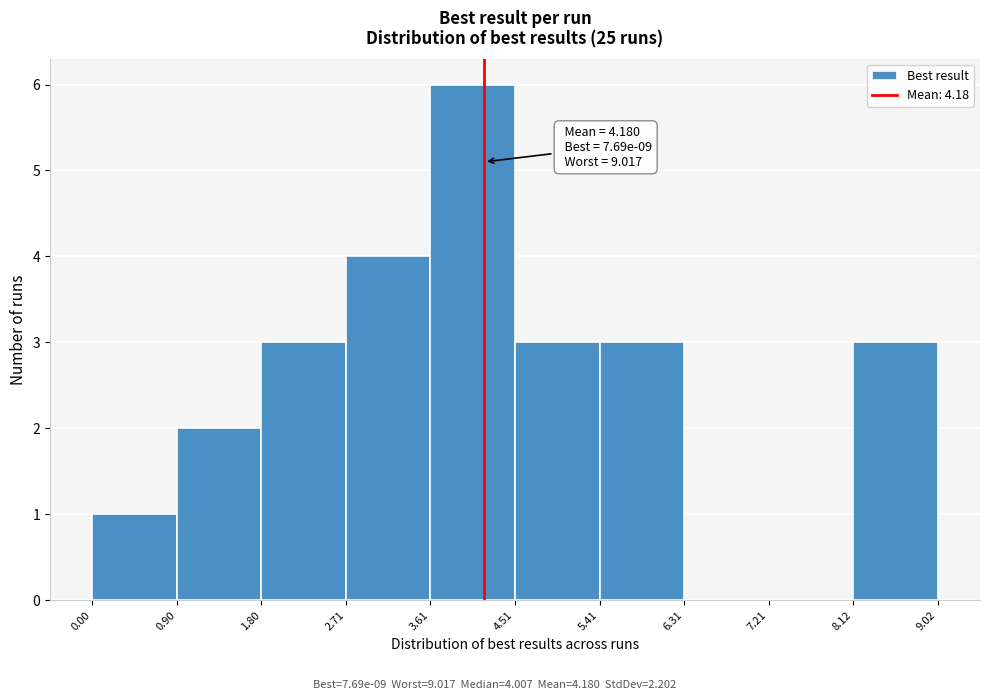

Which range on the x-axis has the tallest bar?

3.61 to 4.51